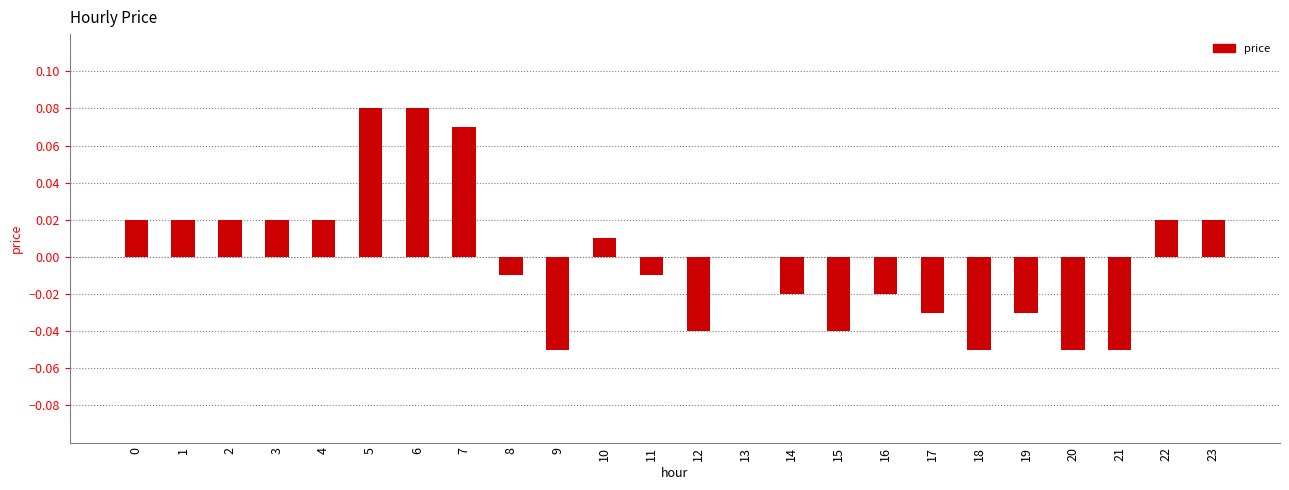

Which has a higher value, 6 or 19?

6